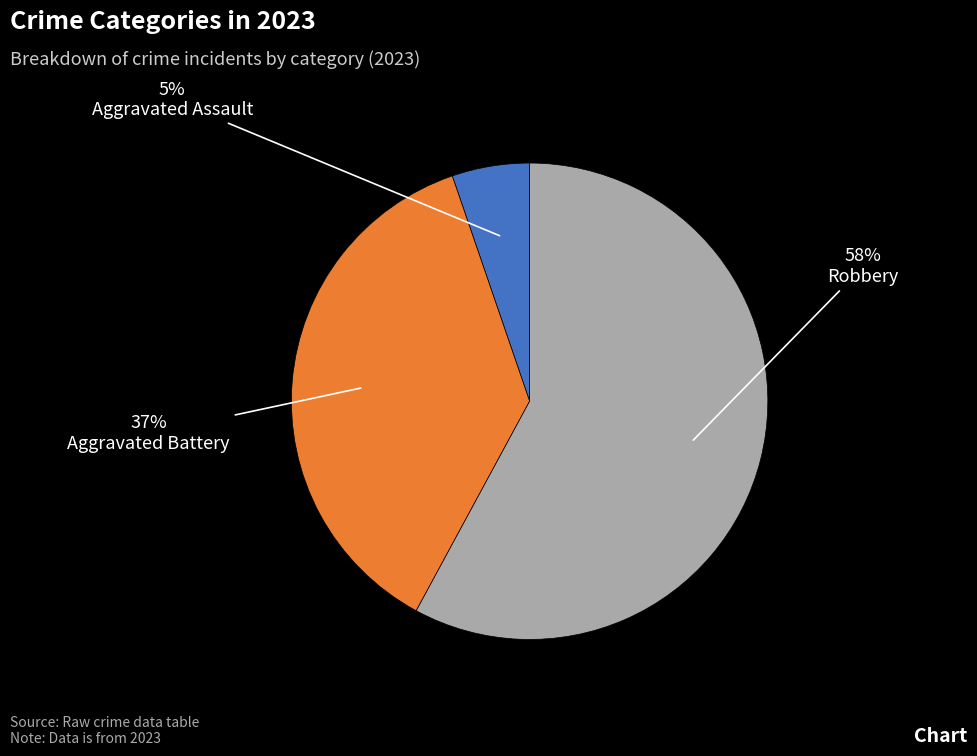

Is the sum of Aggravated Battery and Aggravated Assault greater than half?

No